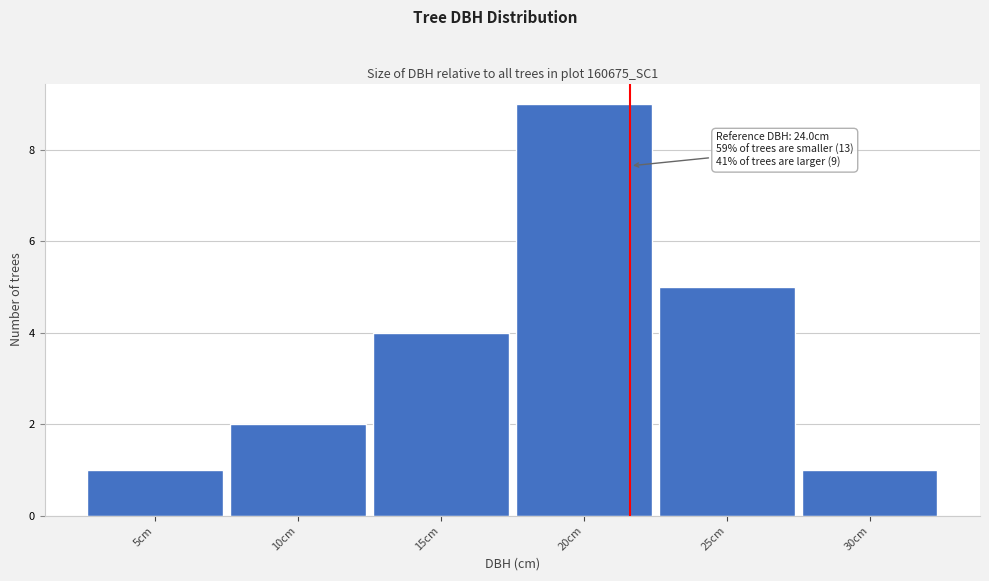

Reading left to right, list all the values displayed in this chart.

5cm=1	10cm=2	15cm=4	20cm=9	25cm=5	30cm=1